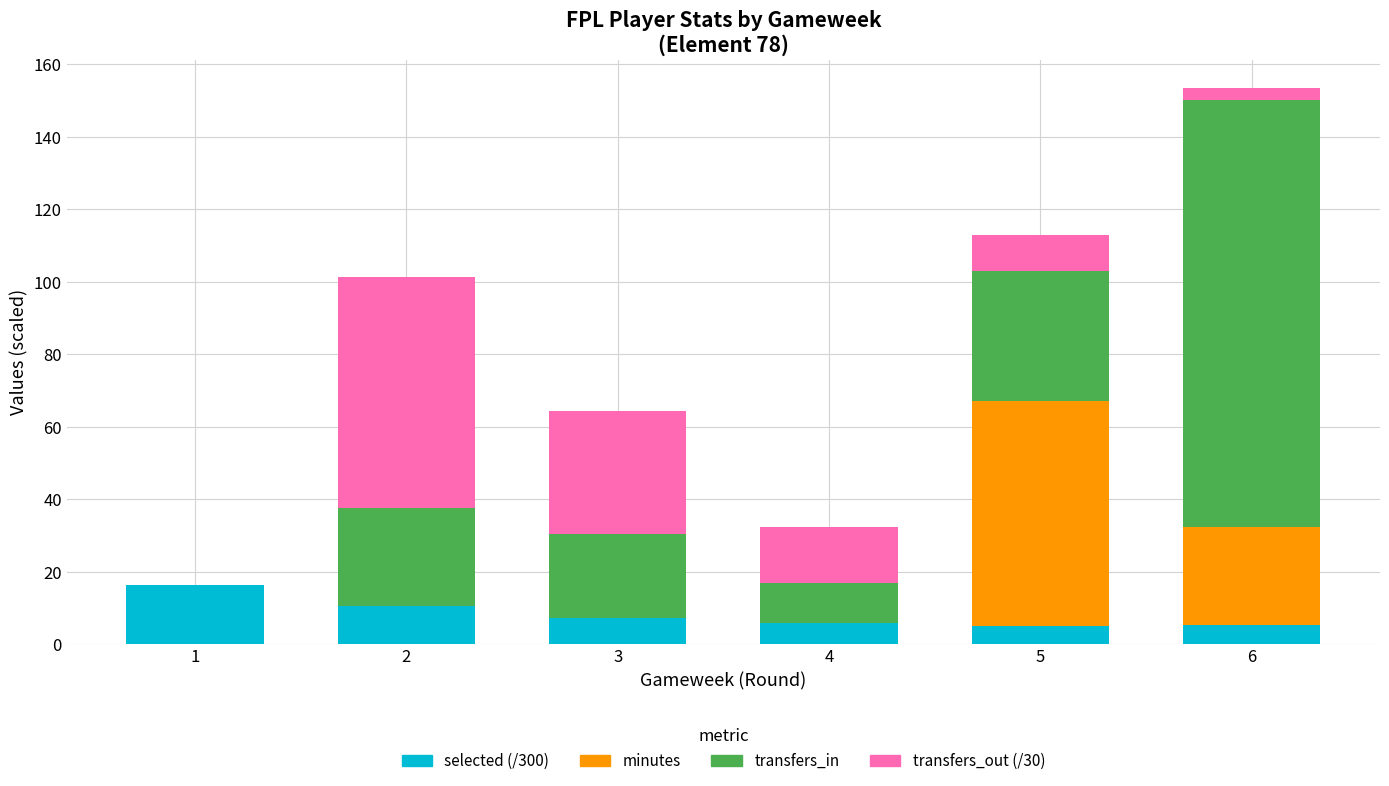

What is the highest value of the selected (/300) series?

16.4